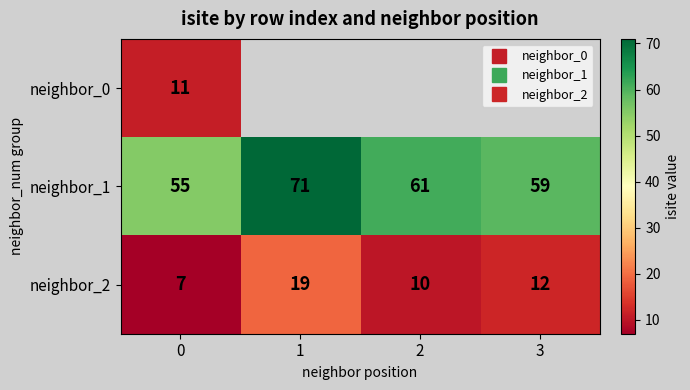

How many values in neighbor_0 are above zero?

1